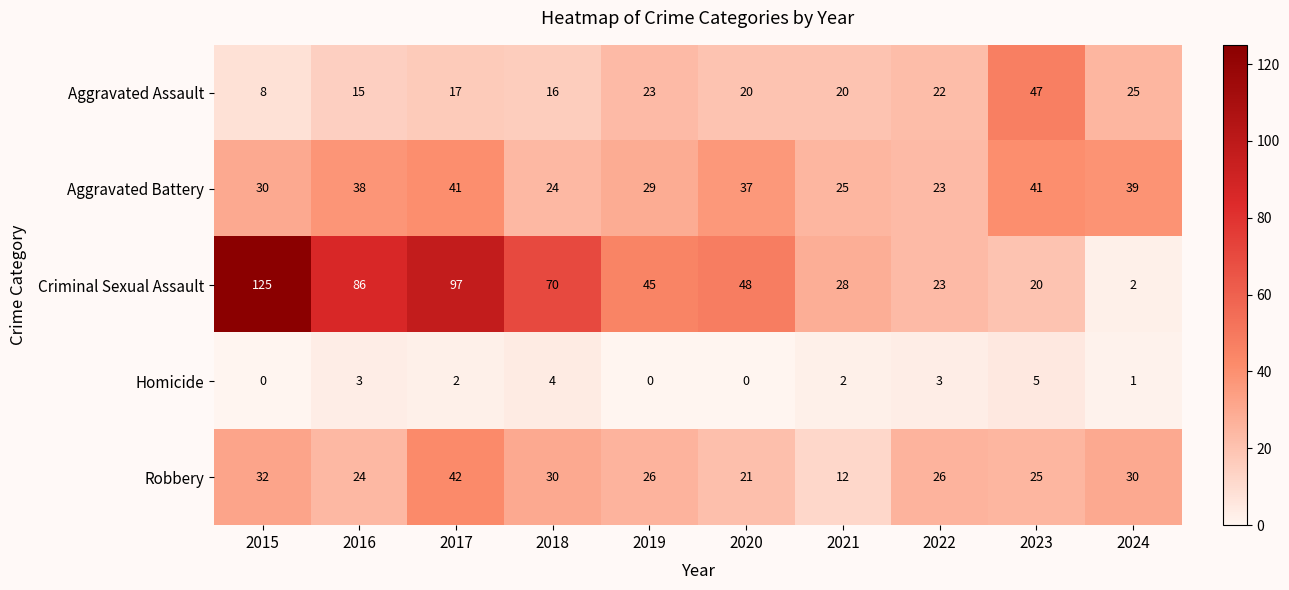

At how many categories does at least one series exceed 62?

4